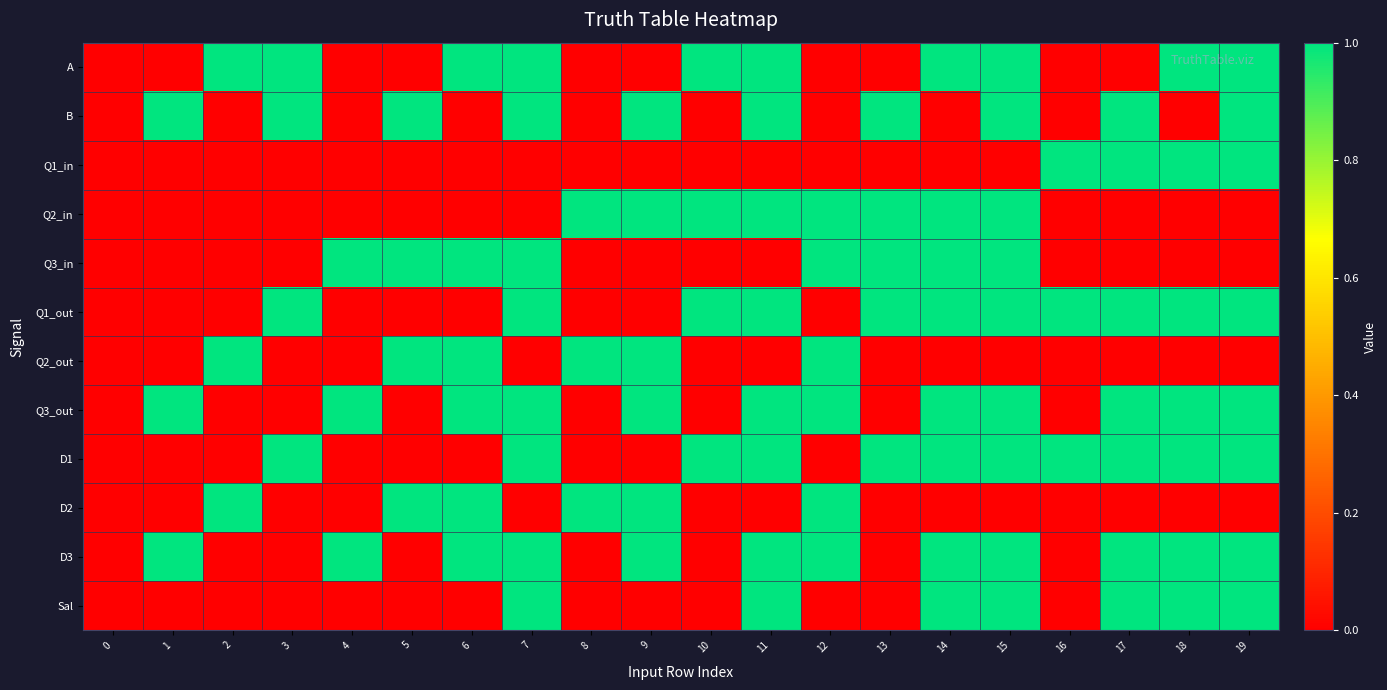

Reading left to right, transcribe all the data shown in this chart.

A: 0=0	1=0	2=1	3=1	4=0	5=0	6=1	7=1	8=0	9=0	10=1	11=1	12=0	13=0	14=1	15=1	16=0	17=0	18=1	19=1
B: 0=0	1=1	2=0	3=1	4=0	5=1	6=0	7=1	8=0	9=1	10=0	11=1	12=0	13=1	14=0	15=1	16=0	17=1	18=0	19=1
Q1_in: 0=0	1=0	2=0	3=0	4=0	5=0	6=0	7=0	8=0	9=0	10=0	11=0	12=0	13=0	14=0	15=0	16=1	17=1	18=1	19=1
Q2_in: 0=0	1=0	2=0	3=0	4=0	5=0	6=0	7=0	8=1	9=1	10=1	11=1	12=1	13=1	14=1	15=1	16=0	17=0	18=0	19=0
Q3_in: 0=0	1=0	2=0	3=0	4=1	5=1	6=1	7=1	8=0	9=0	10=0	11=0	12=1	13=1	14=1	15=1	16=0	17=0	18=0	19=0
Q1_out: 0=0	1=0	2=0	3=1	4=0	5=0	6=0	7=1	8=0	9=0	10=1	11=1	12=0	13=1	14=1	15=1	16=1	17=1	18=1	19=1
Q2_out: 0=0	1=0	2=1	3=0	4=0	5=1	6=1	7=0	8=1	9=1	10=0	11=0	12=1	13=0	14=0	15=0	16=0	17=0	18=0	19=0
Q3_out: 0=0	1=1	2=0	3=0	4=1	5=0	6=1	7=1	8=0	9=1	10=0	11=1	12=1	13=0	14=1	15=1	16=0	17=1	18=1	19=1
D1: 0=0	1=0	2=0	3=1	4=0	5=0	6=0	7=1	8=0	9=0	10=1	11=1	12=0	13=1	14=1	15=1	16=1	17=1	18=1	19=1
D2: 0=0	1=0	2=1	3=0	4=0	5=1	6=1	7=0	8=1	9=1	10=0	11=0	12=1	13=0	14=0	15=0	16=0	17=0	18=0	19=0
D3: 0=0	1=1	2=0	3=0	4=1	5=0	6=1	7=1	8=0	9=1	10=0	11=1	12=1	13=0	14=1	15=1	16=0	17=1	18=1	19=1
Sal: 0=0	1=0	2=0	3=0	4=0	5=0	6=0	7=1	8=0	9=0	10=0	11=1	12=0	13=0	14=1	15=1	16=0	17=1	18=1	19=1